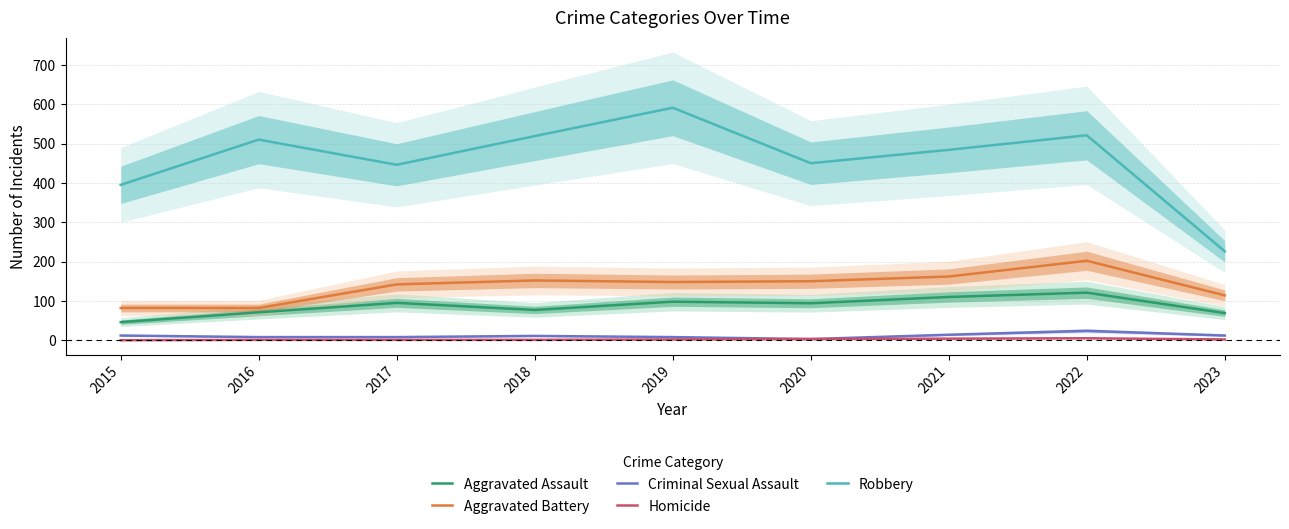

True or false: Homicide and Robbery intersect in this chart.

False